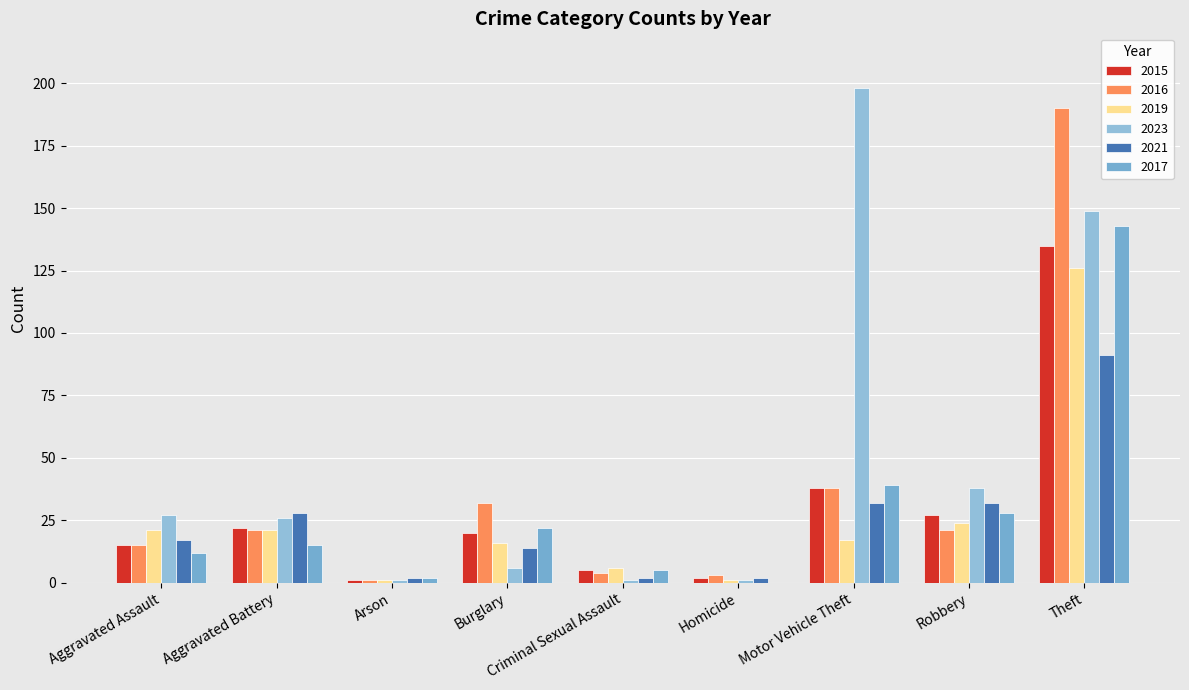

Which series has the widest spread of values?

2023